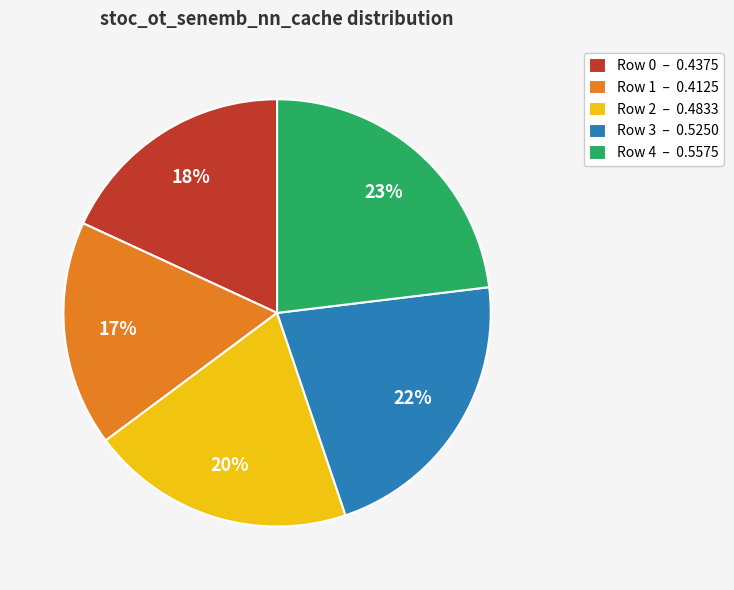

Is there a majority slice in this chart?

No